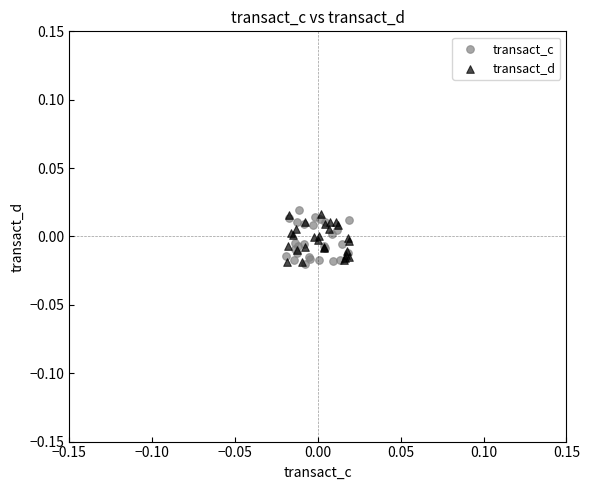

What are all the series names shown in the legend?

transact_c, transact_d